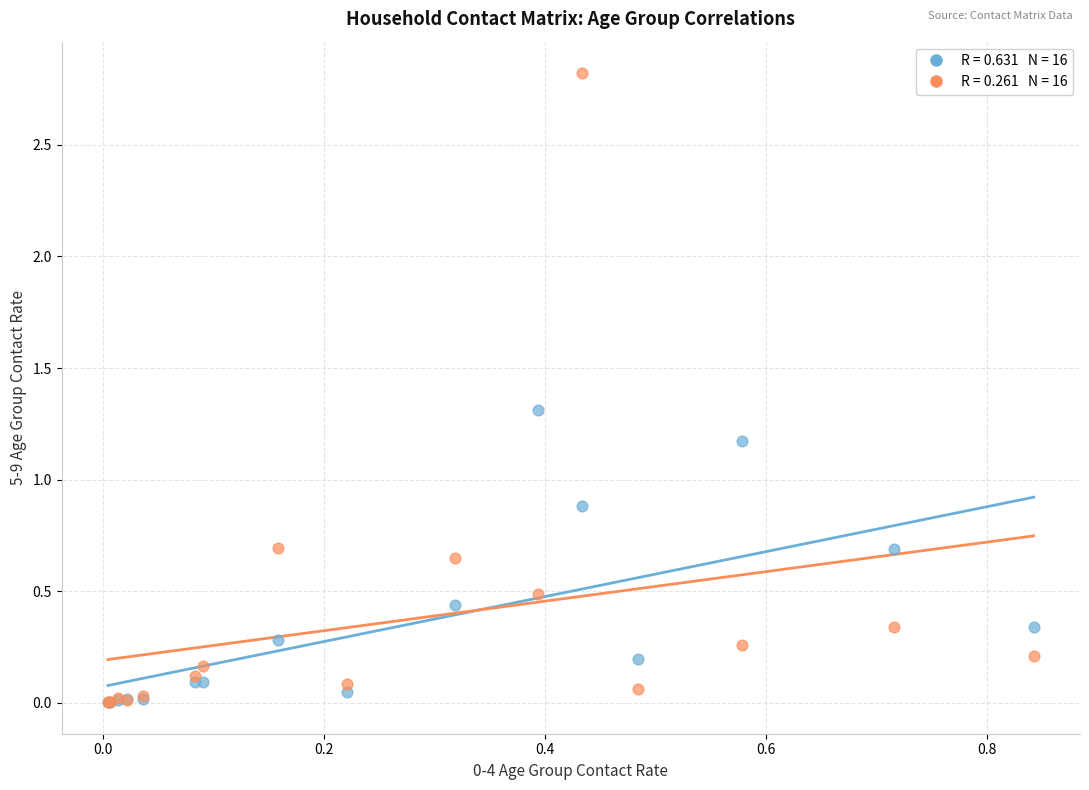

Across all series, what Y value is closest to 1?

0.9